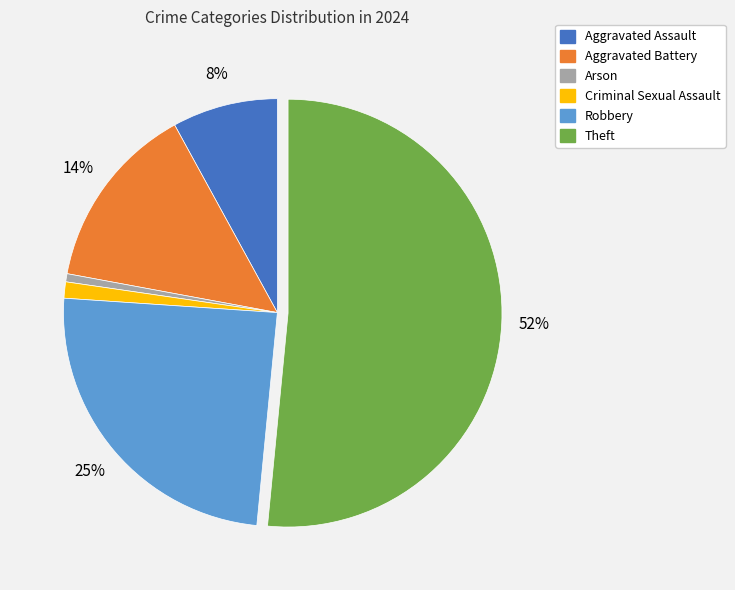

Which has a higher value, Theft or Aggravated Battery?

Theft